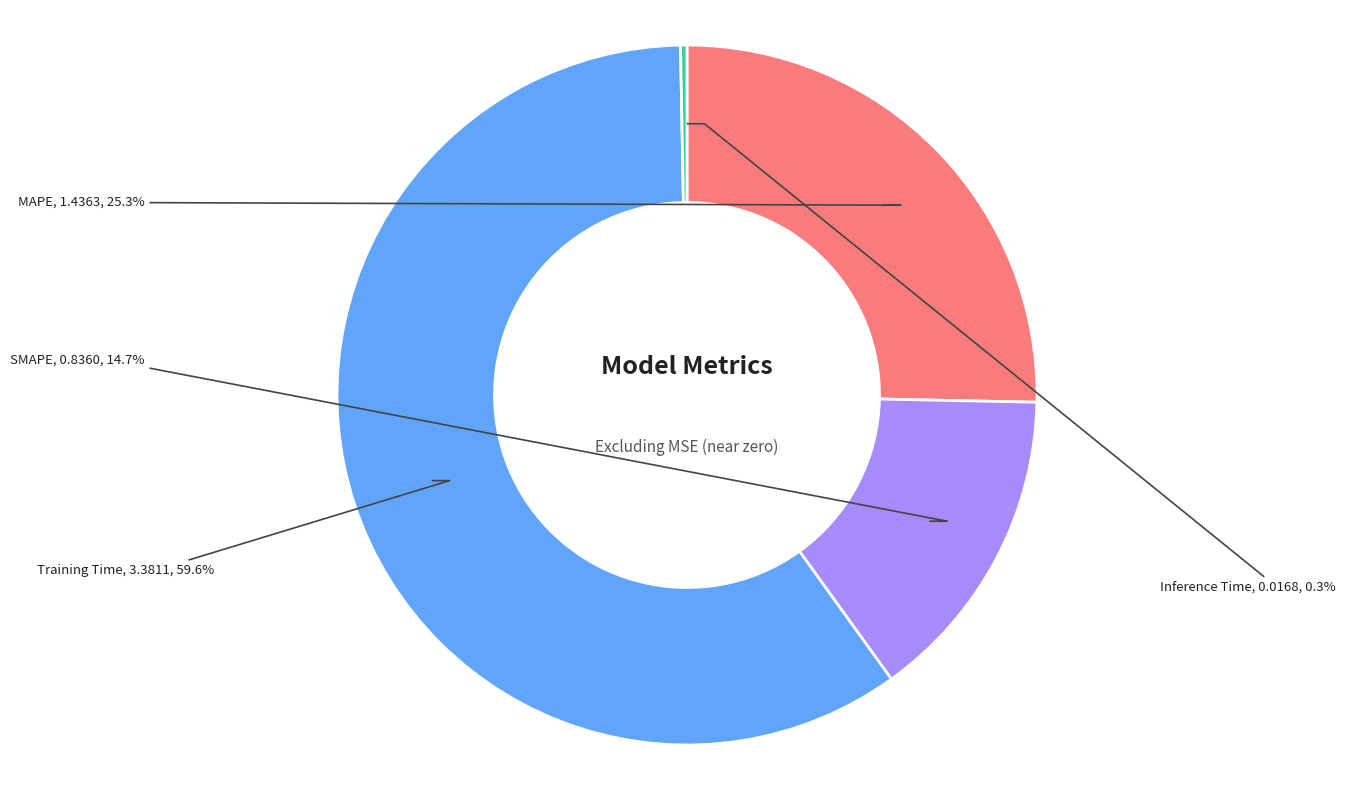

How many segments does this pie chart have?

4